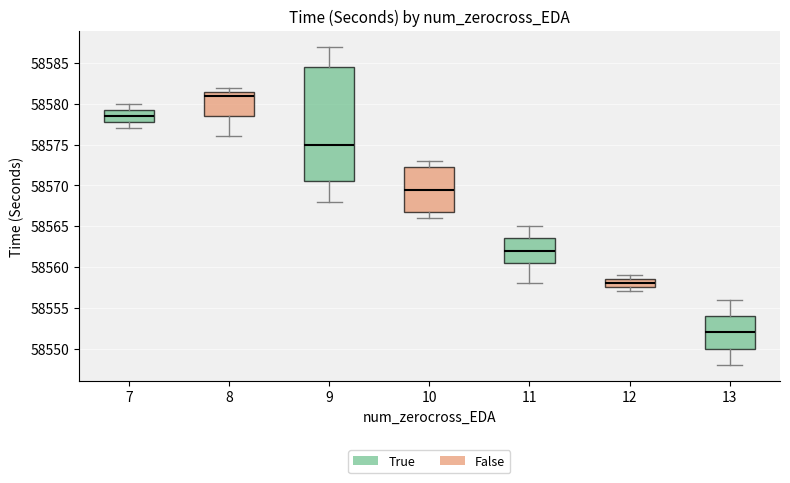

Which box's median line is the highest?

8